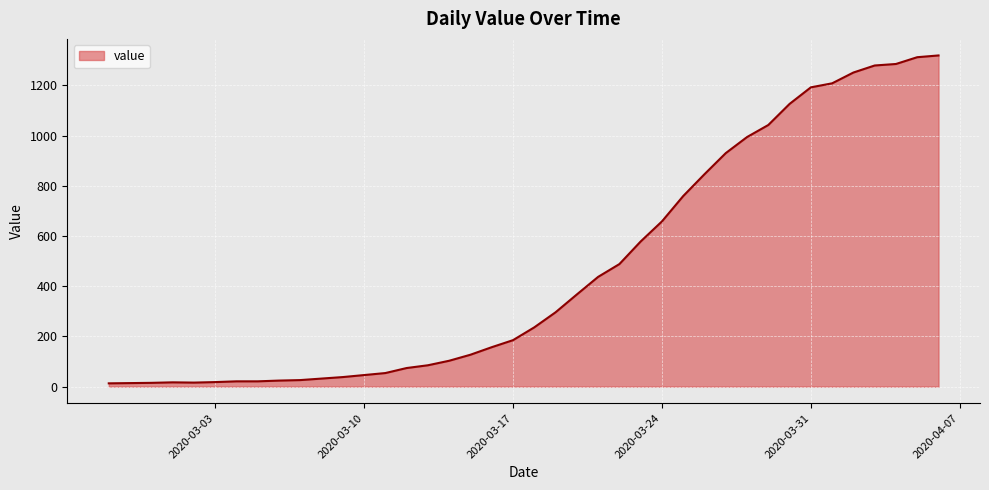

What is the average value?

467